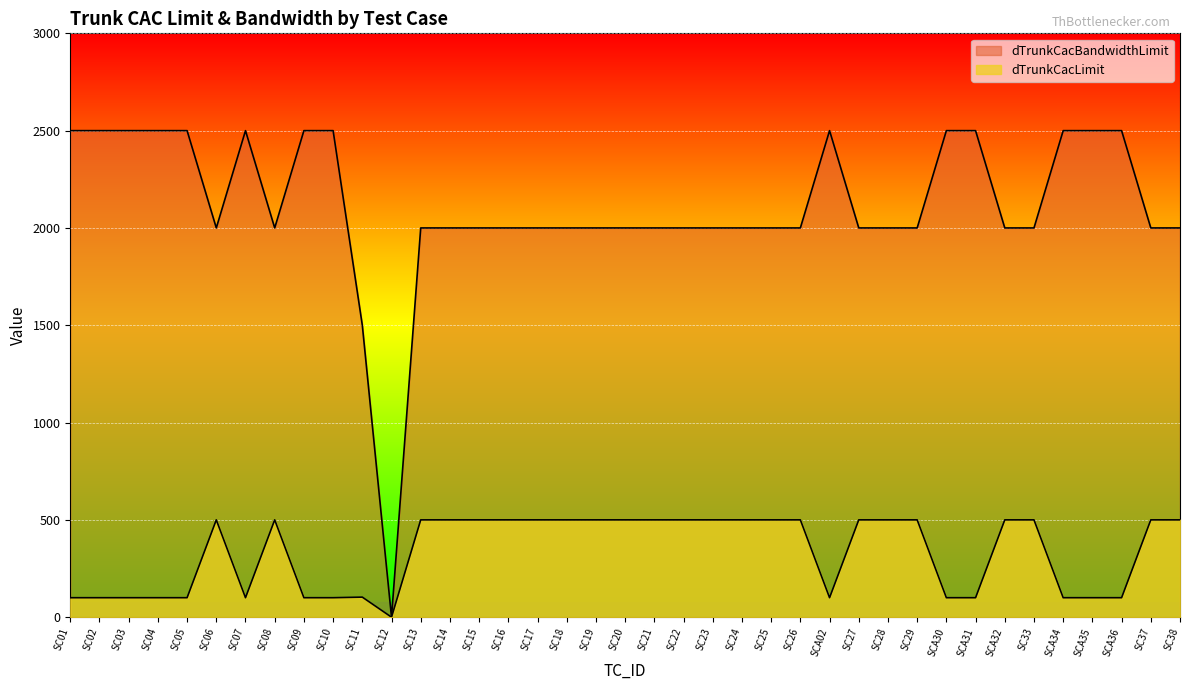

At which category does dTrunkCacLimit reach its first local peak?

SC06